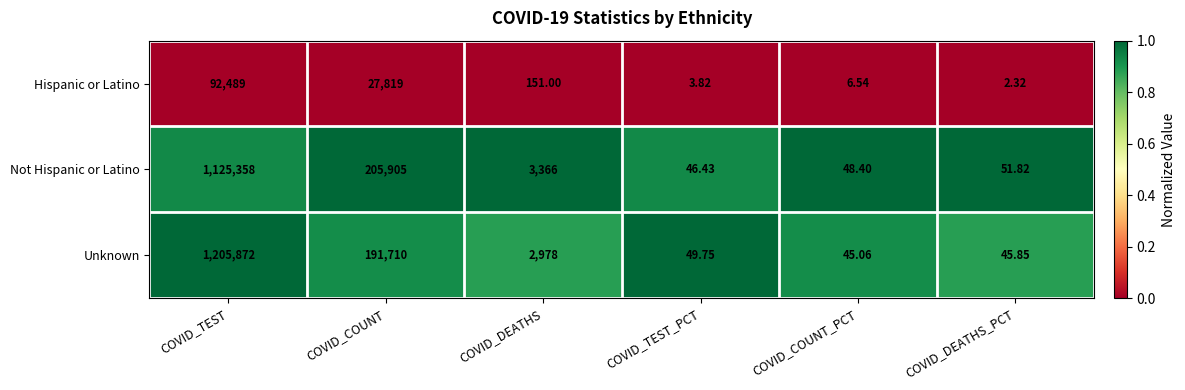

List the series in order of their peak value, highest first.

Unknown, Not Hispanic or Latino, Hispanic or Latino